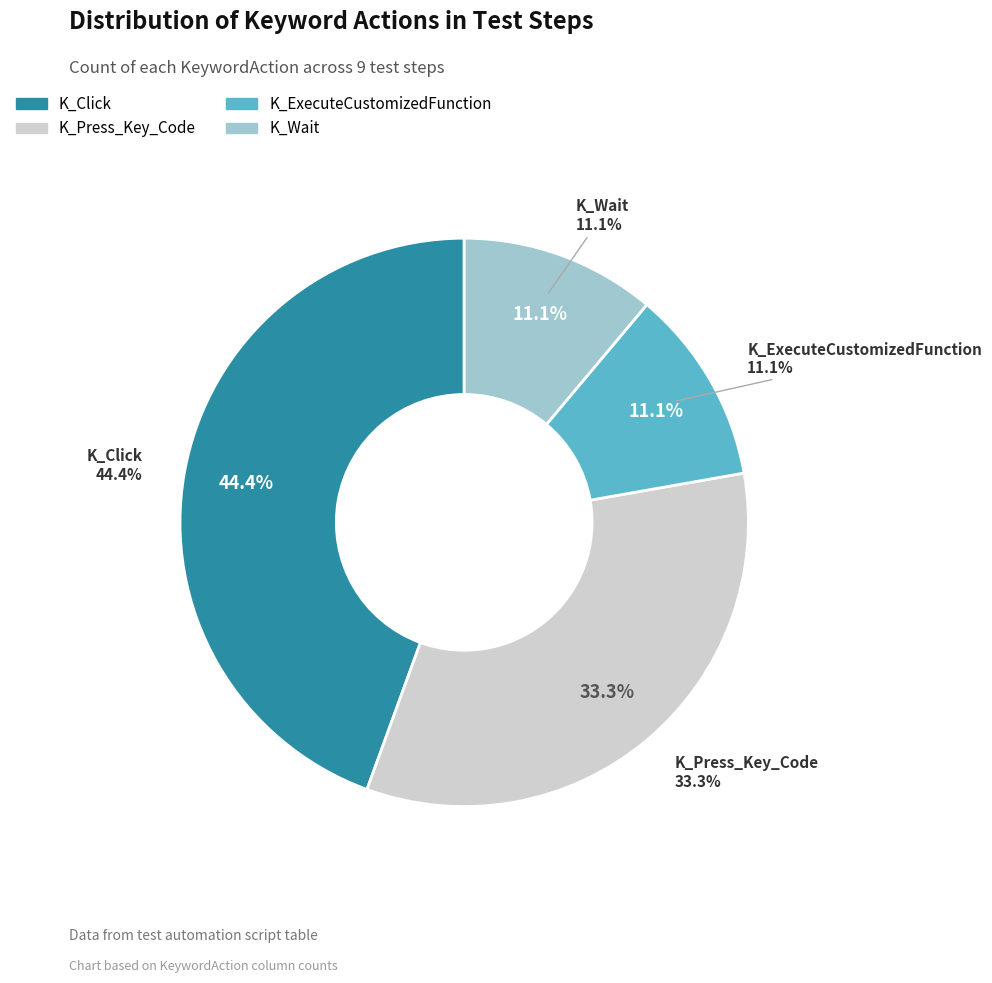

How many slices are in this pie chart?

4